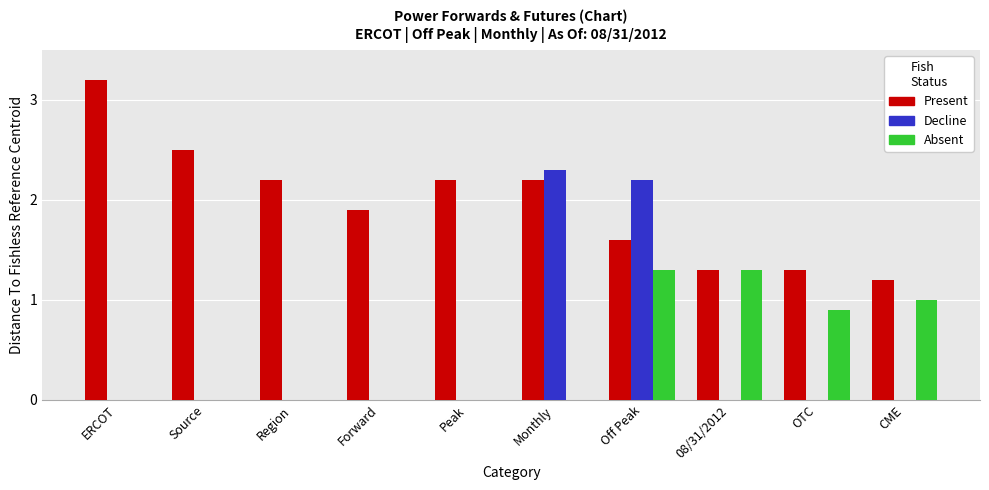

Is the value of Decline at Forward greater than the value of Present at Source?

No